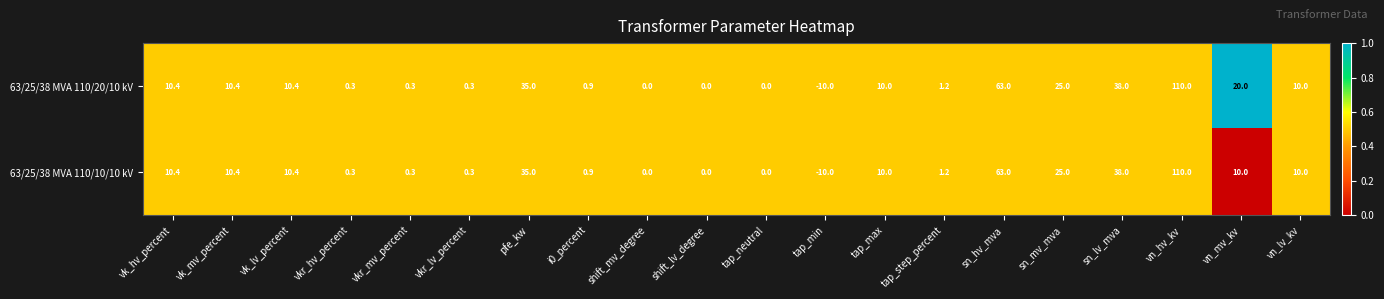

List the series in order of their overall mean, highest first.

63/25/38 MVA 110/20/10 kV, 63/25/38 MVA 110/10/10 kV